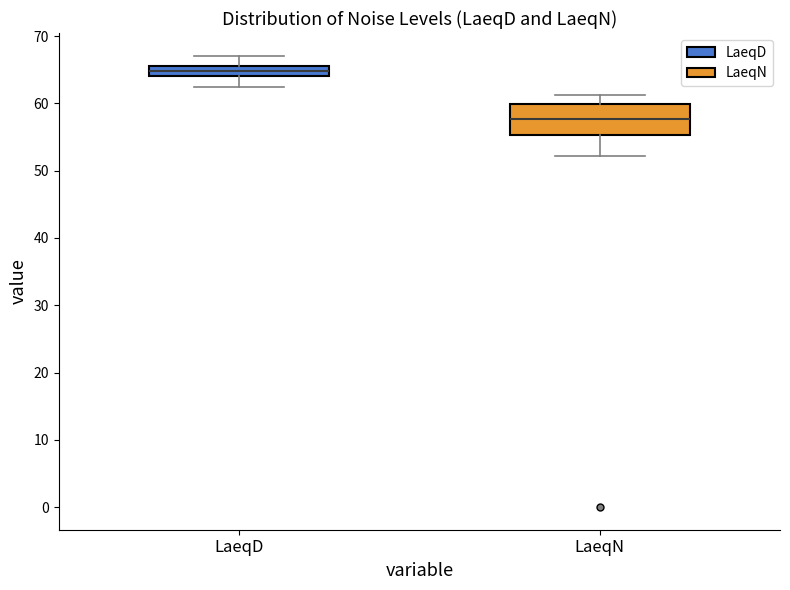

Reading left to right, transcribe this box plot: for each box, give where its median line is, the range the box spans, and where its two whiskers end, as read against the y-axis. The values are not printed on the chart, so give them approximately, as read against the axis.

LaeqD: median 65, box 64 to 66, whiskers 63 to 67
LaeqN: median 58, box 55 to 60, whiskers 52 to 61